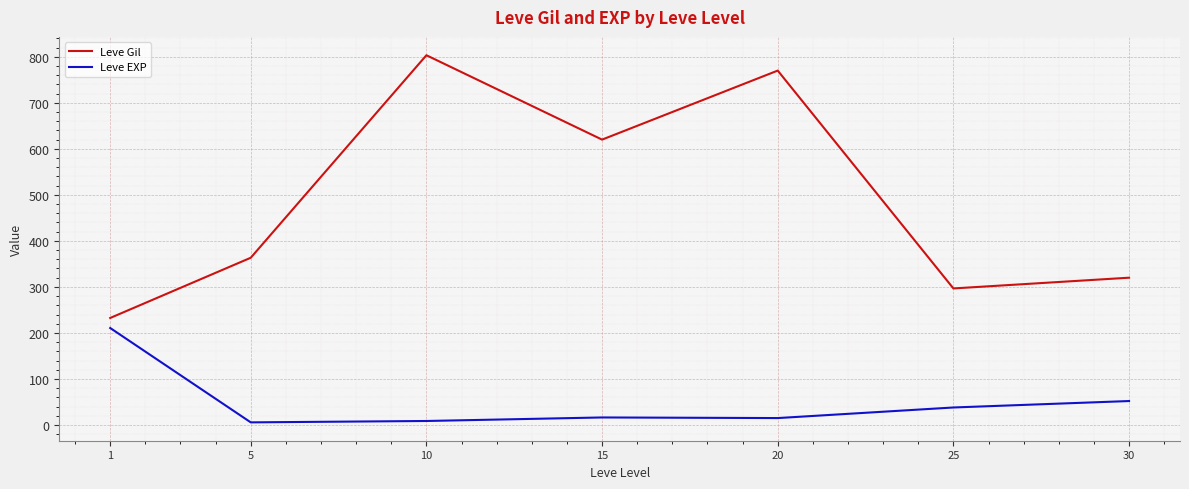

What is the highest value of the Leve Gil series?

803.3